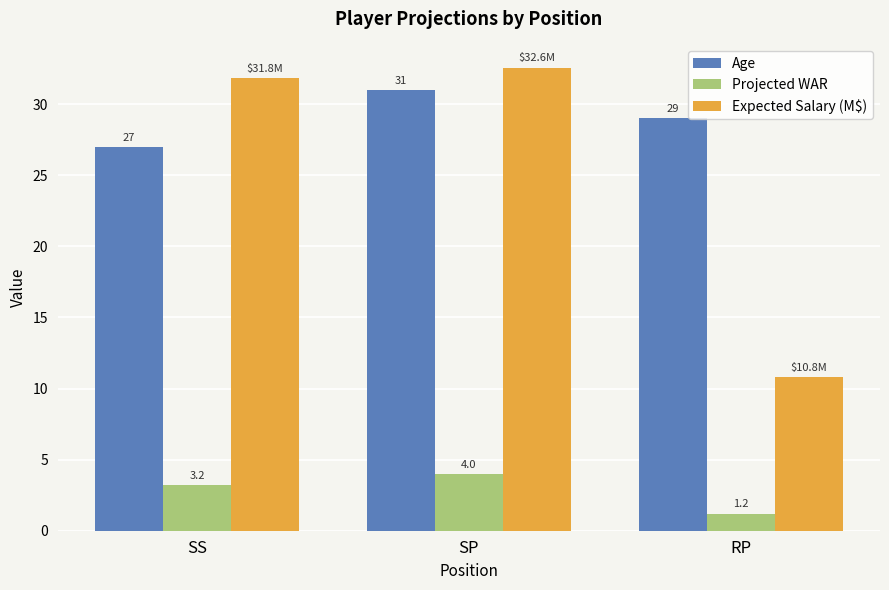

What is the label of the 2nd bar from the right?

SP